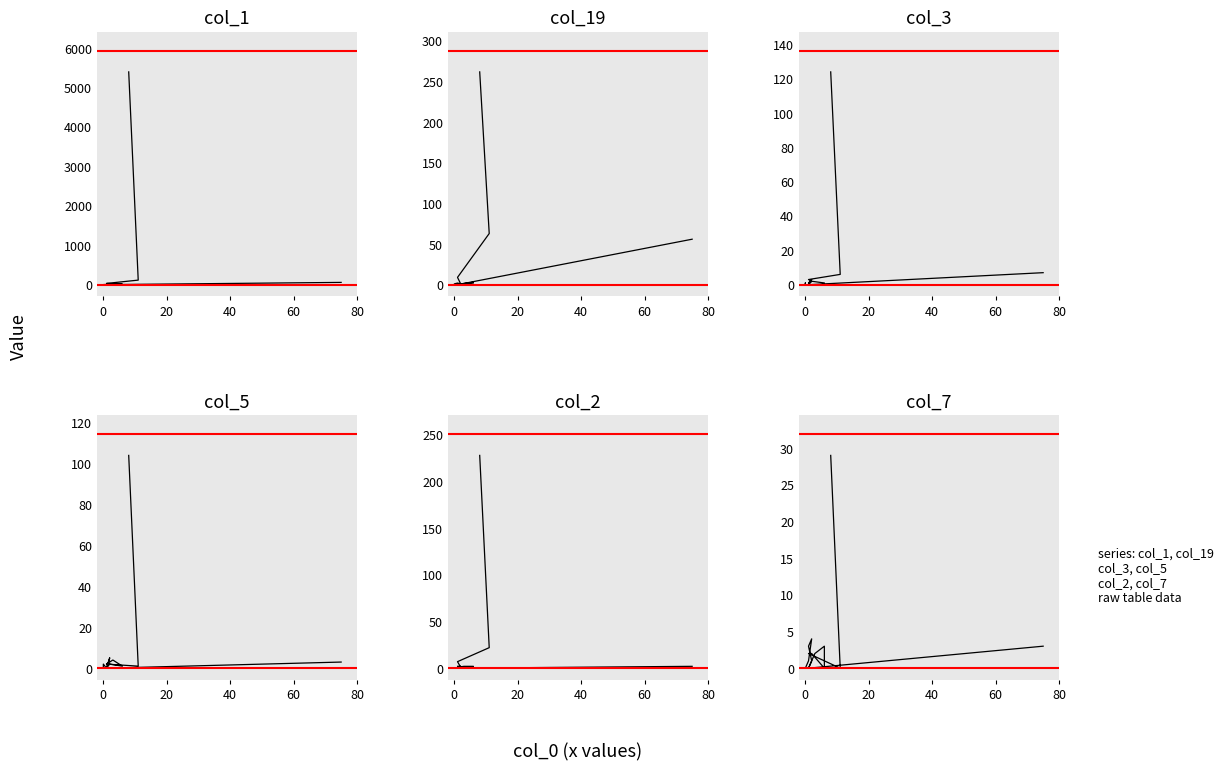

How many categories are shown in the chart?

20